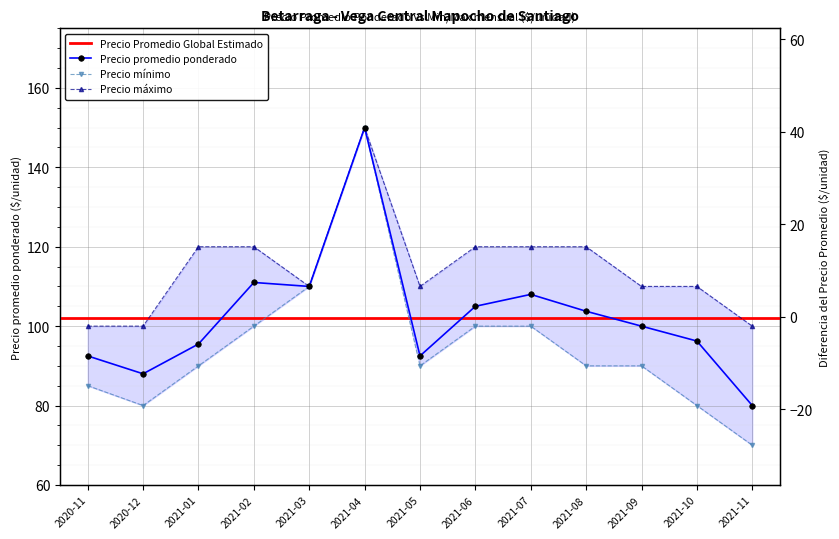

Rank the series by their maximum value, from lowest to highest.

Precio promedio ponderado, Precio mínimo, Precio máximo